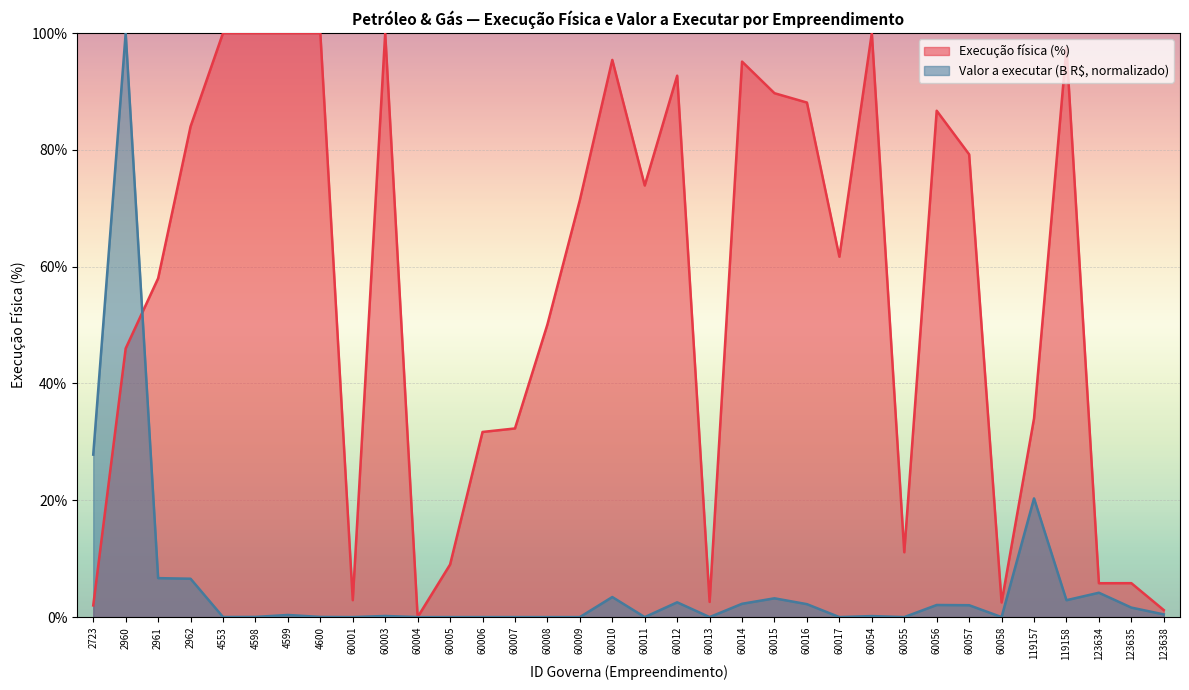

At 2723, list the series in order from smallest to largest.

Execução física (%), Valor a executar (B R$, normalizado)